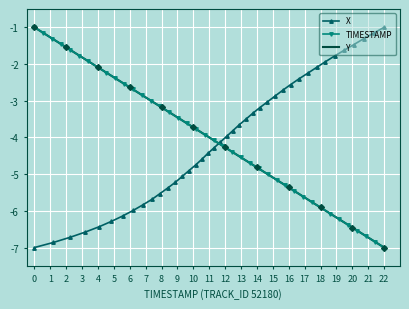

True or false: X and Y intersect in this chart.

True